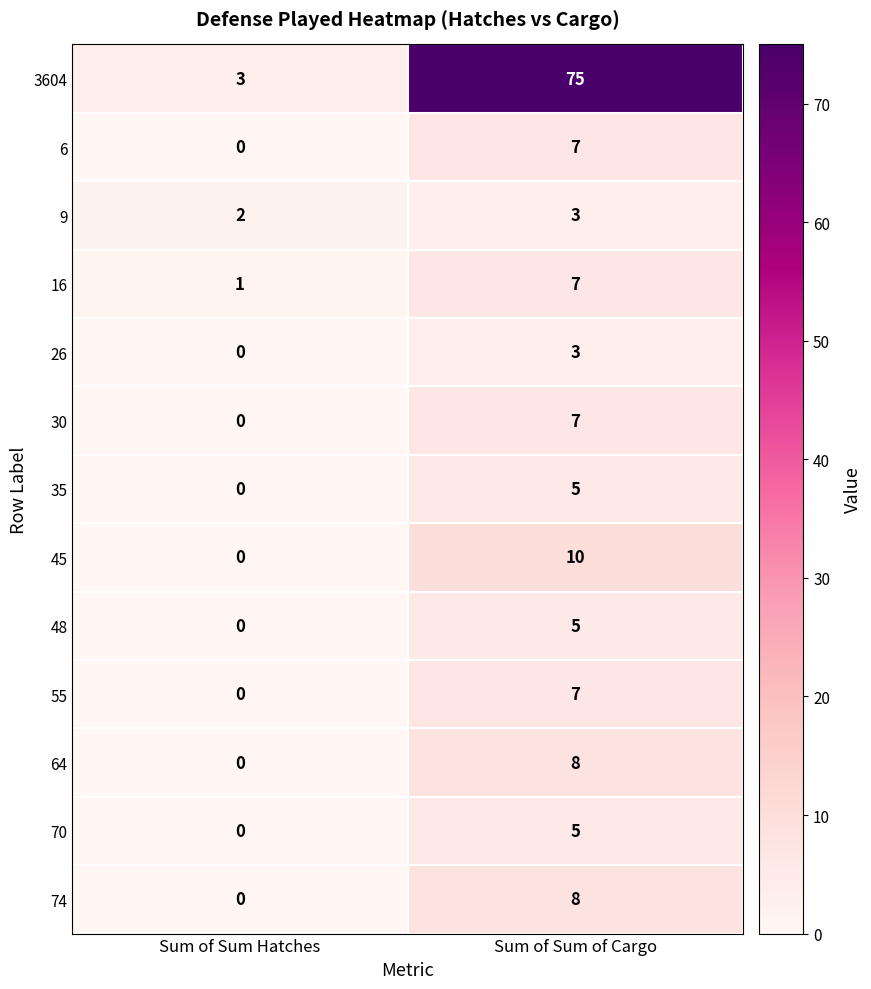

At how many categories does at least one series exceed 33?

1